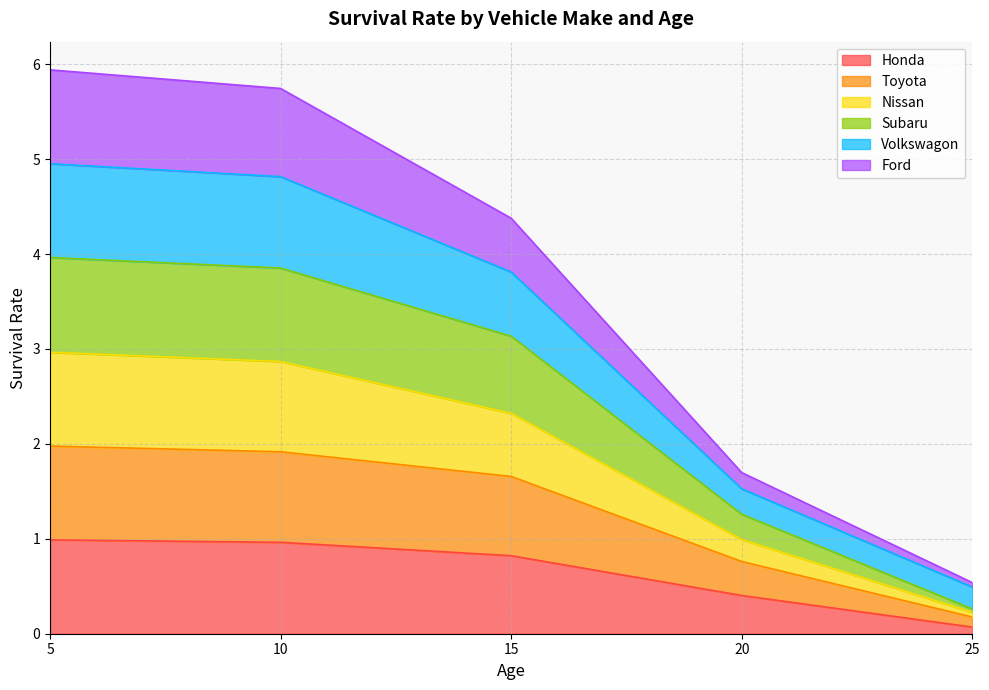

True or false: Toyota and Nissan cross at least once.

False